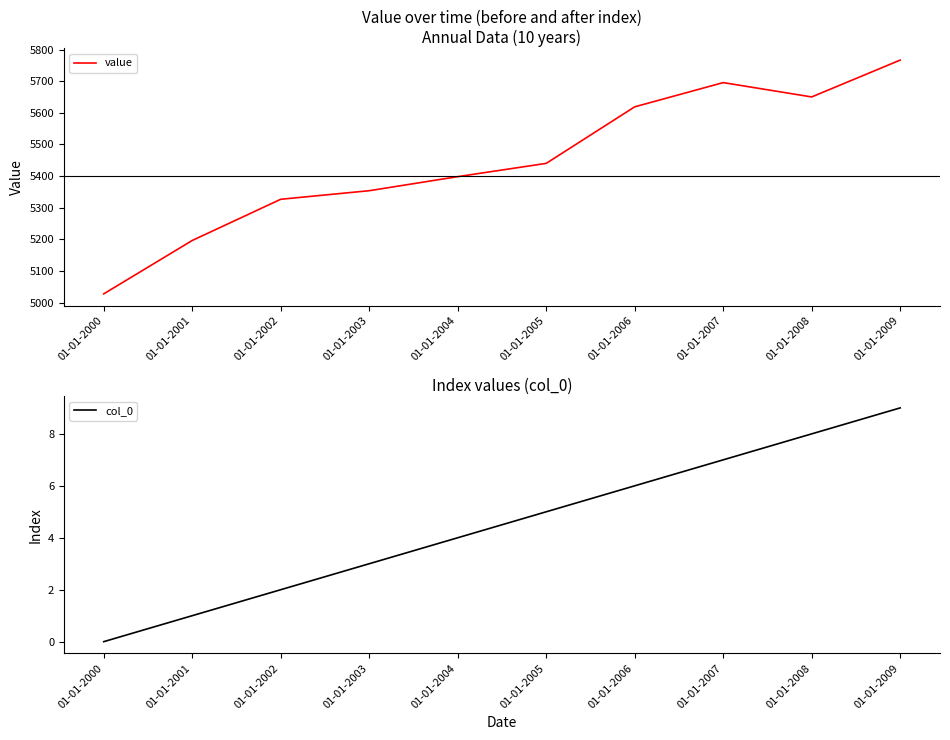

The value of col_0 at 01-01-2000 is 0.0. True or false?

True